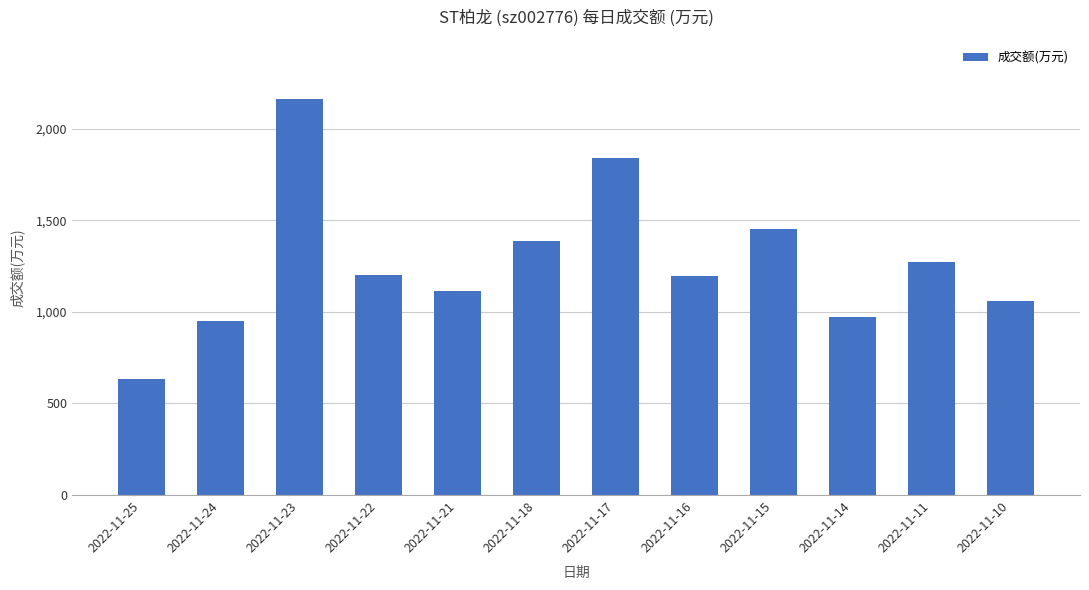

Count the number of categories in the chart.

12